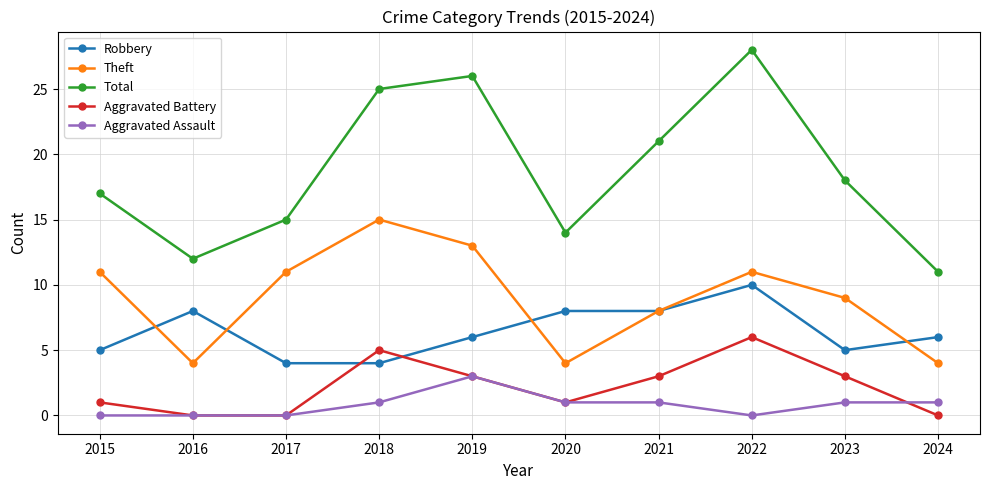

The Aggravated Battery series shows 2 at 2022. True or false?

False